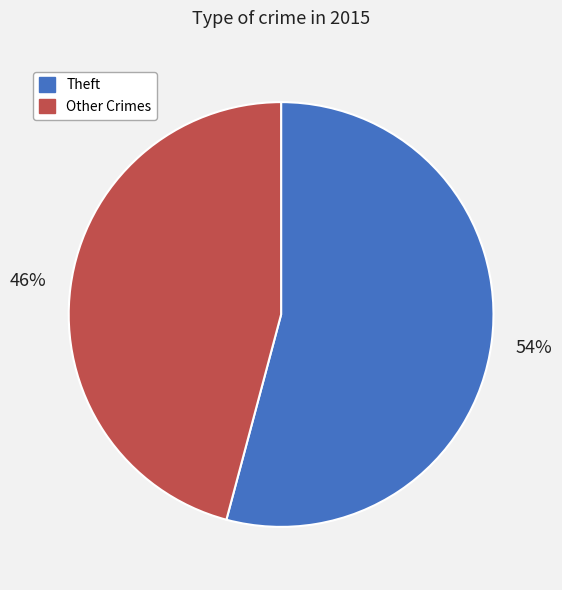

To the nearest percent, what is the average slice percentage?

50%